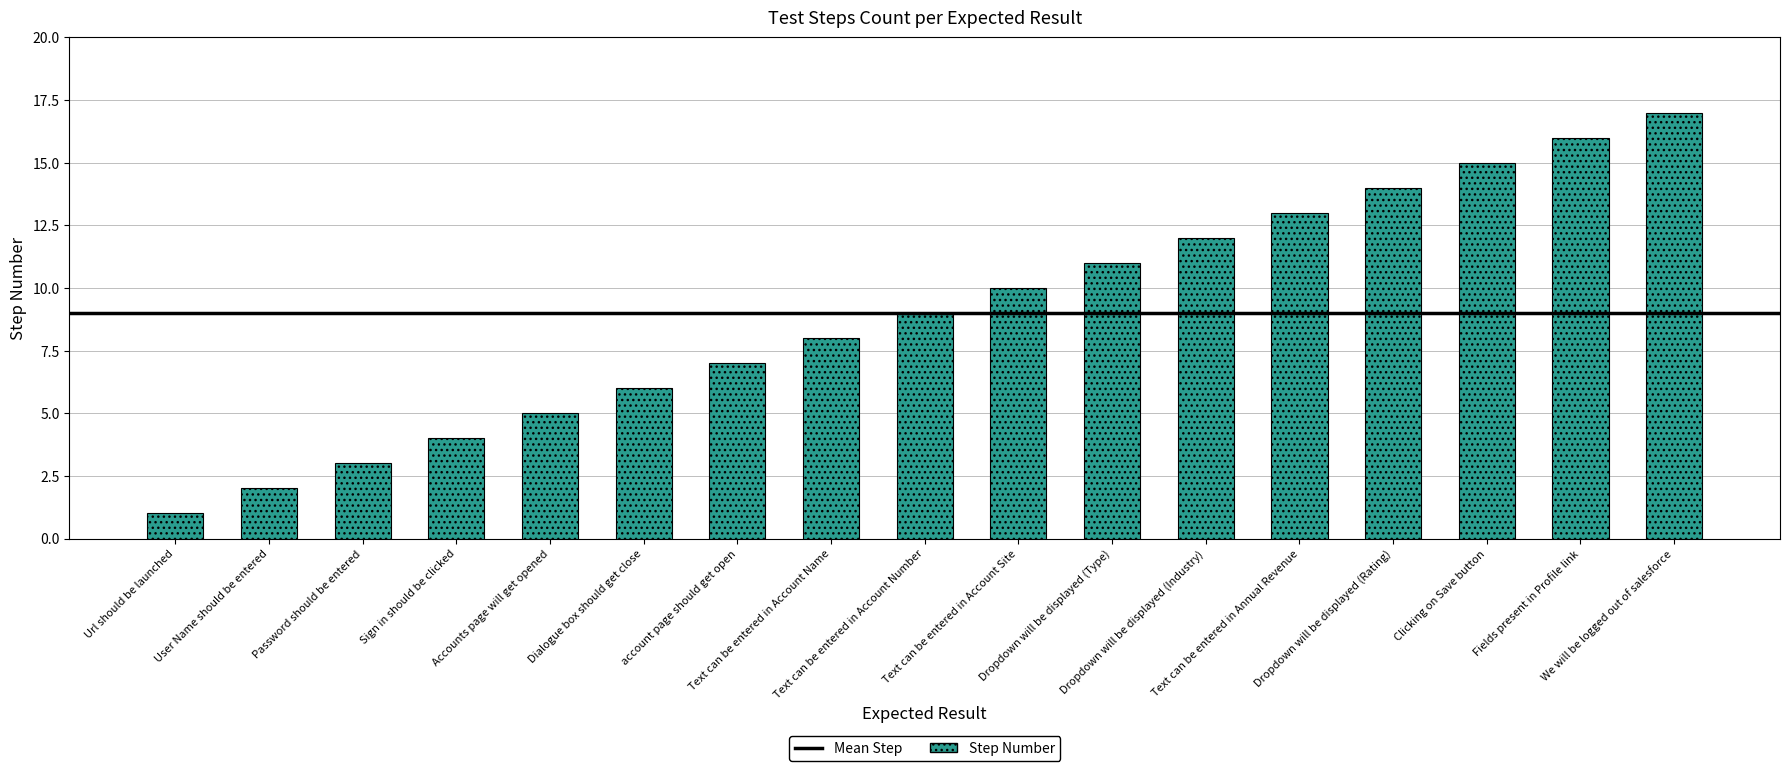

At which category does the chart reach its minimum across all series?

Url should be launched